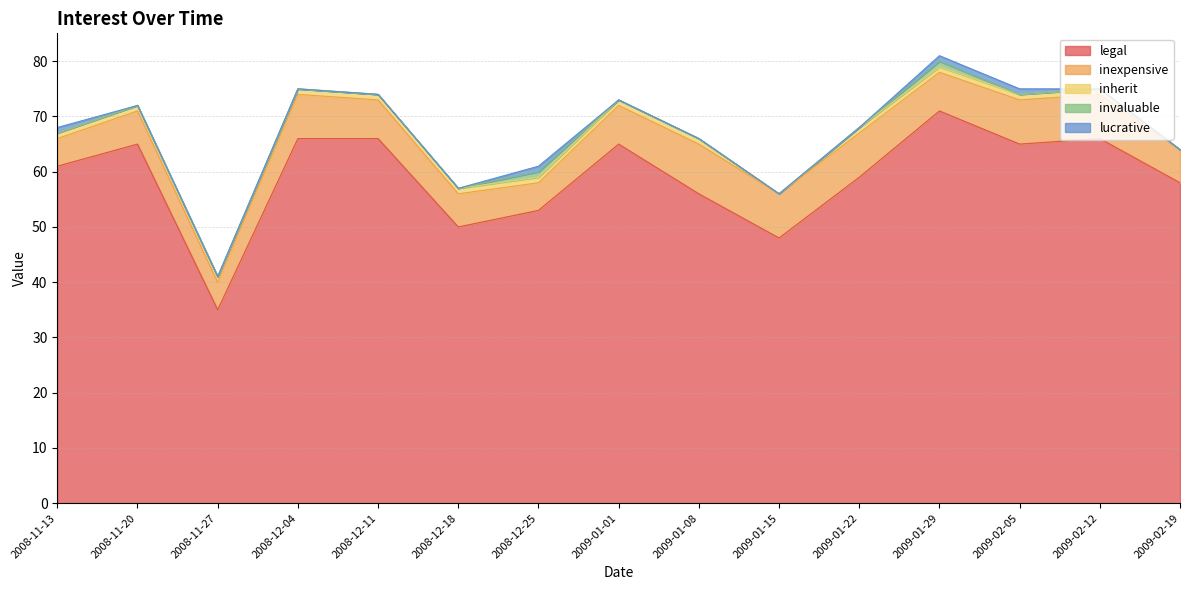

Where is lucrative nearest to the value 0?

2008-11-20